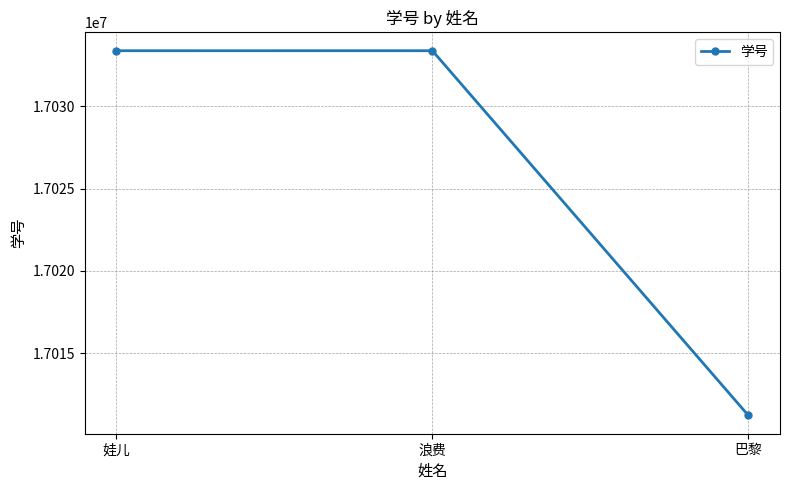

How many data points does each series have?

3